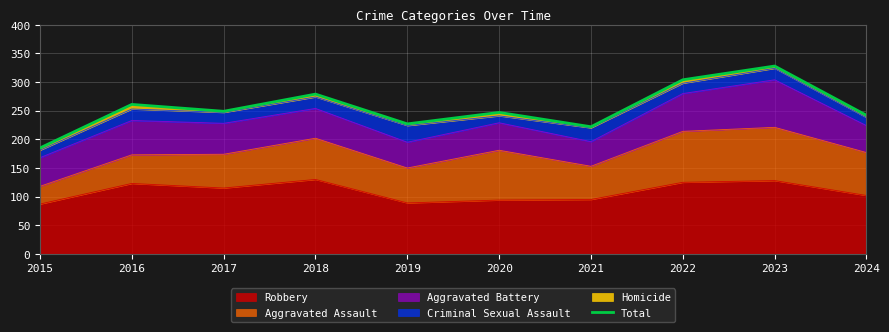

What is the difference between the values at 2021 and 2015?

37